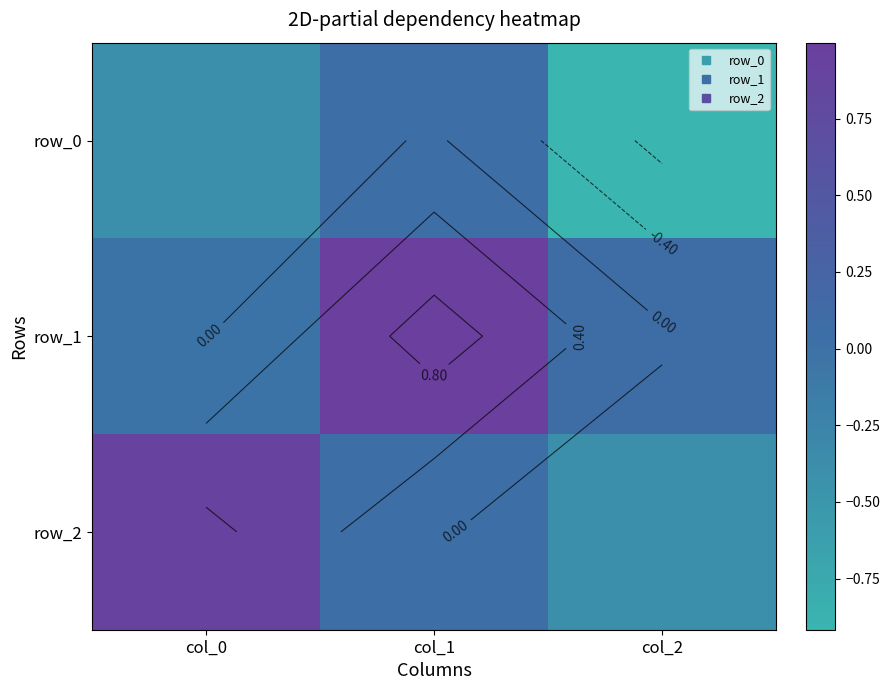

Reading left to right, extract all data points from this chart.

row_0: -0.4	0.1	-0.9
row_1: -0.0	1.0	0.1
row_2: 0.9	0.0	-0.4